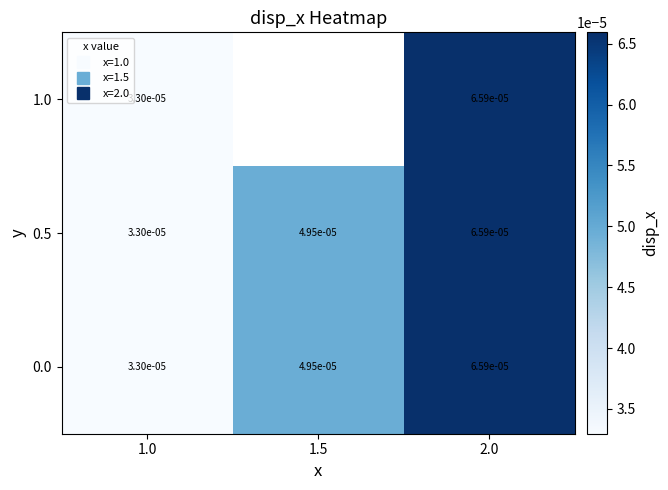

At how many categories does at least one series exceed 0?

3